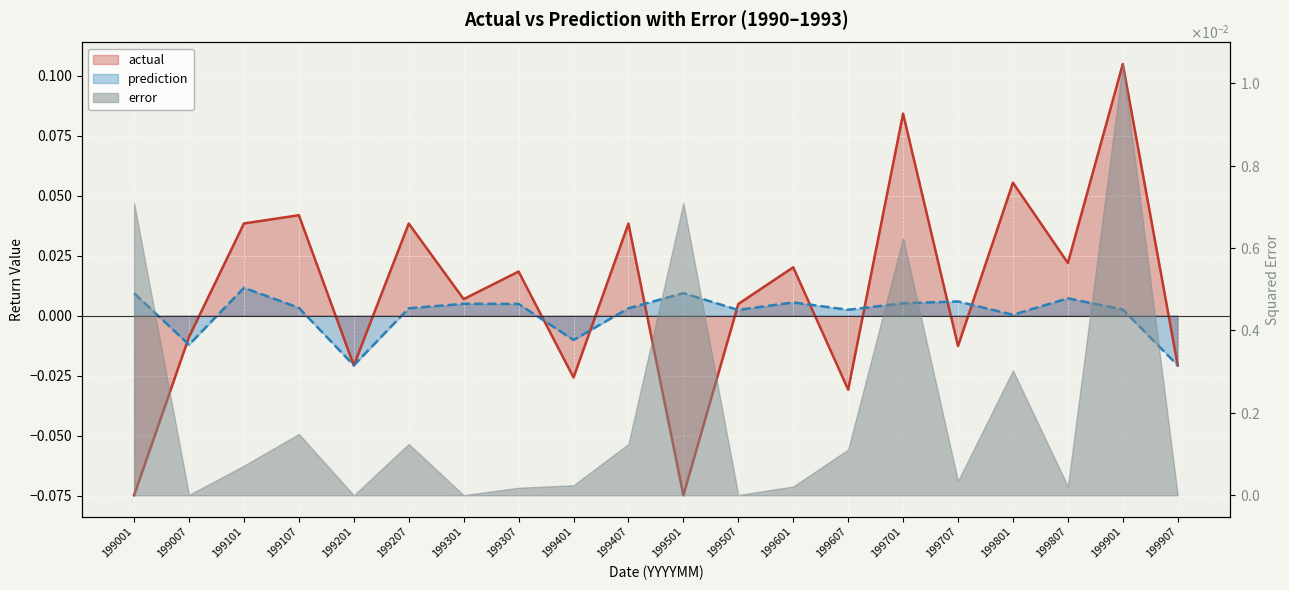

Which label corresponds to the largest value in the chart?

199901